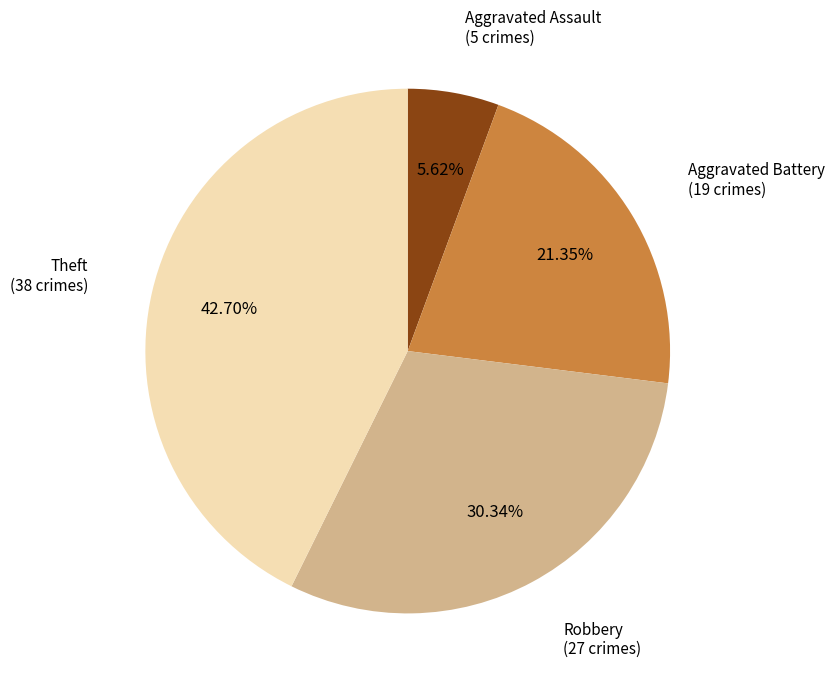

Is there any slice that represents more than half of the pie?

No